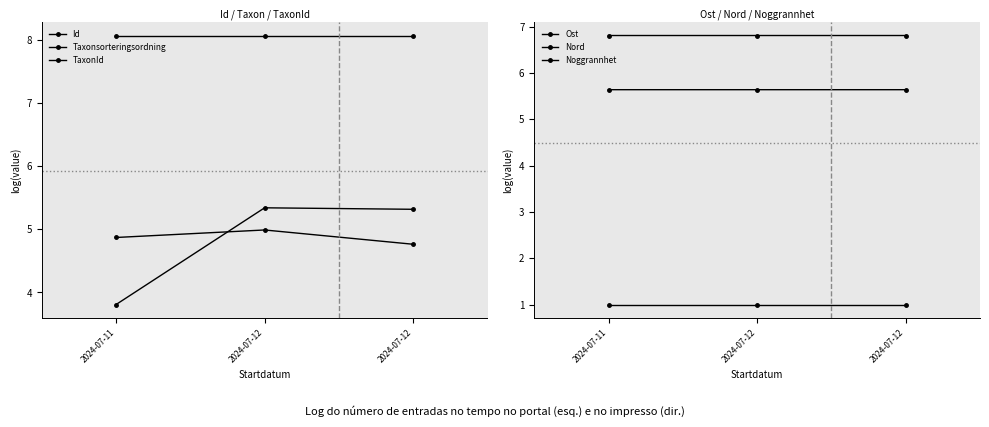

What is the minimum value for Nord?

6.8